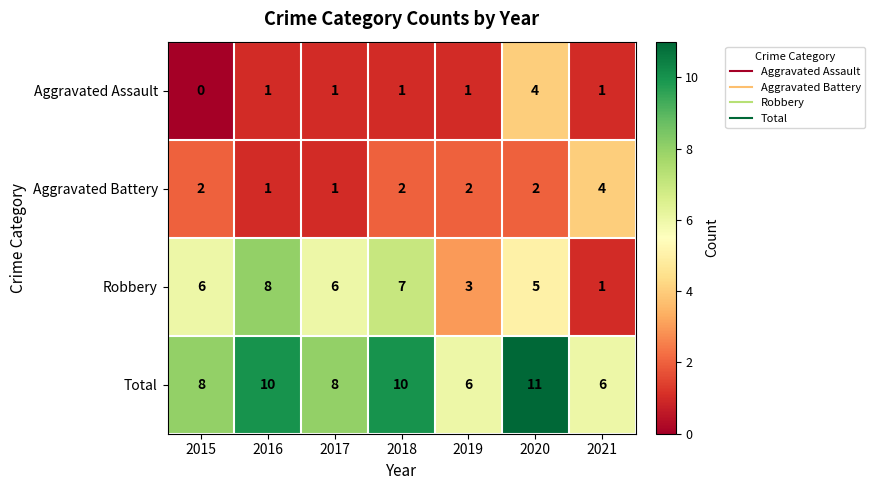

What is the highest value of the Aggravated Assault series?

4